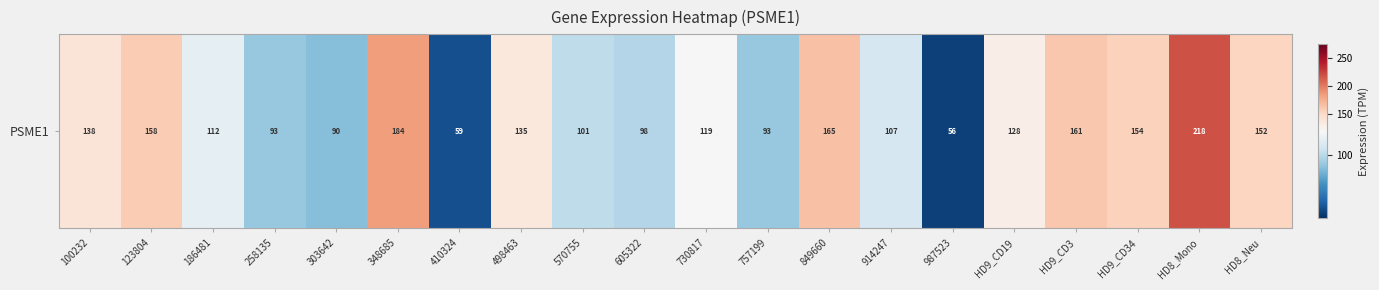

How many data points are above 127?

10